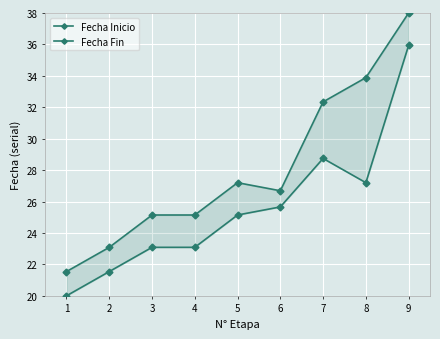

Reading left to right, extract all data points from this chart.

Fecha Inicio: 1=20.0	2=21.5	3=23.1	4=23.1	5=25.1	6=25.7	7=28.7	8=27.2	9=35.9
Fecha Fin: 1=21.5	2=23.1	3=25.1	4=25.1	5=27.2	6=26.7	7=32.3	8=33.9	9=38.0